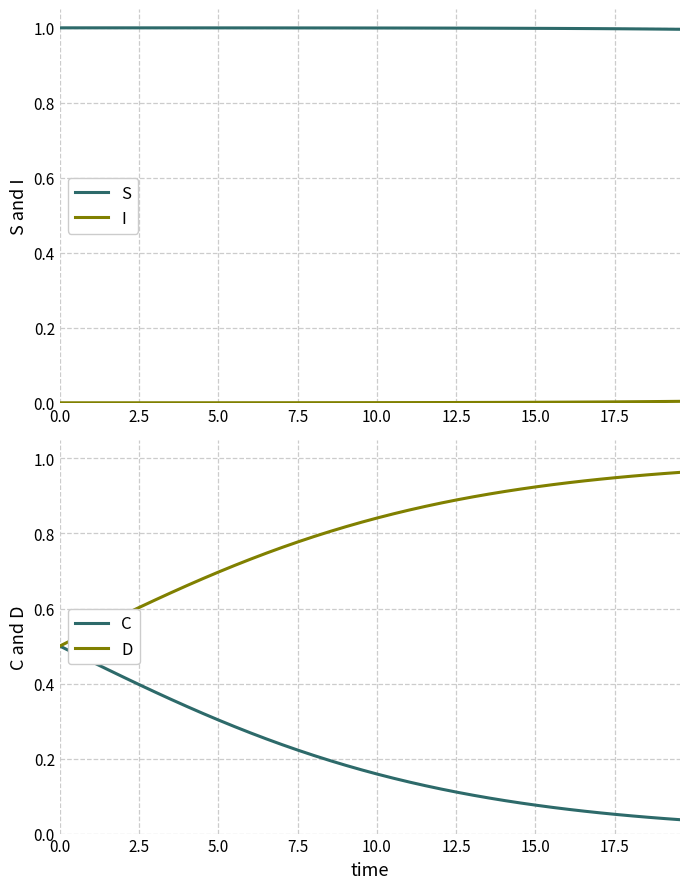

Which series has the largest range (max minus min)?

C